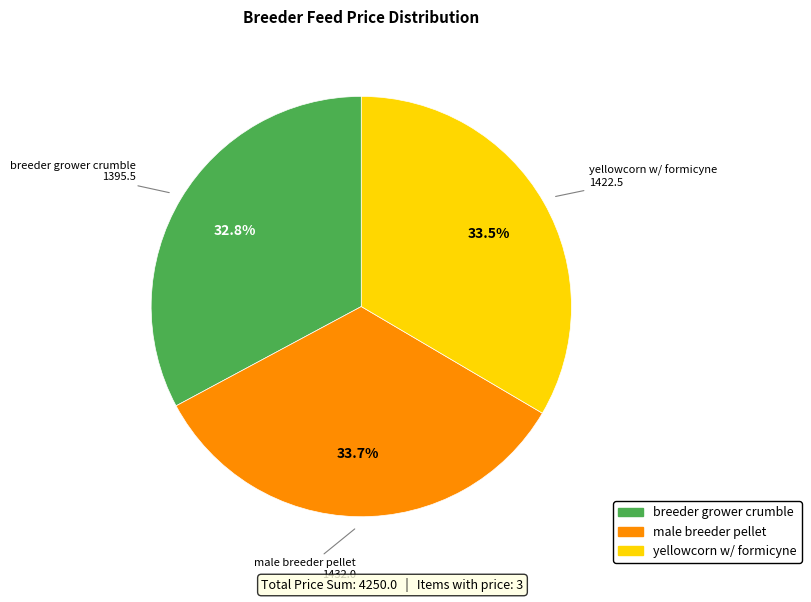

What is the total percentage of yellowcorn w/ formicyne and male breeder pellet?

67.2%